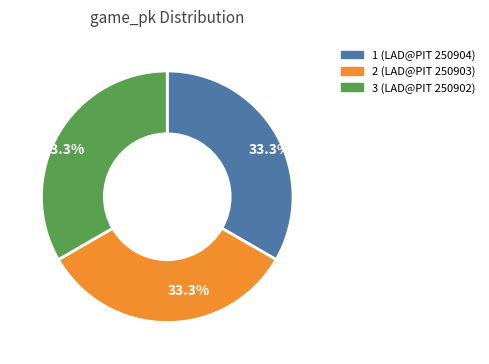

How many segments does this pie chart have?

3